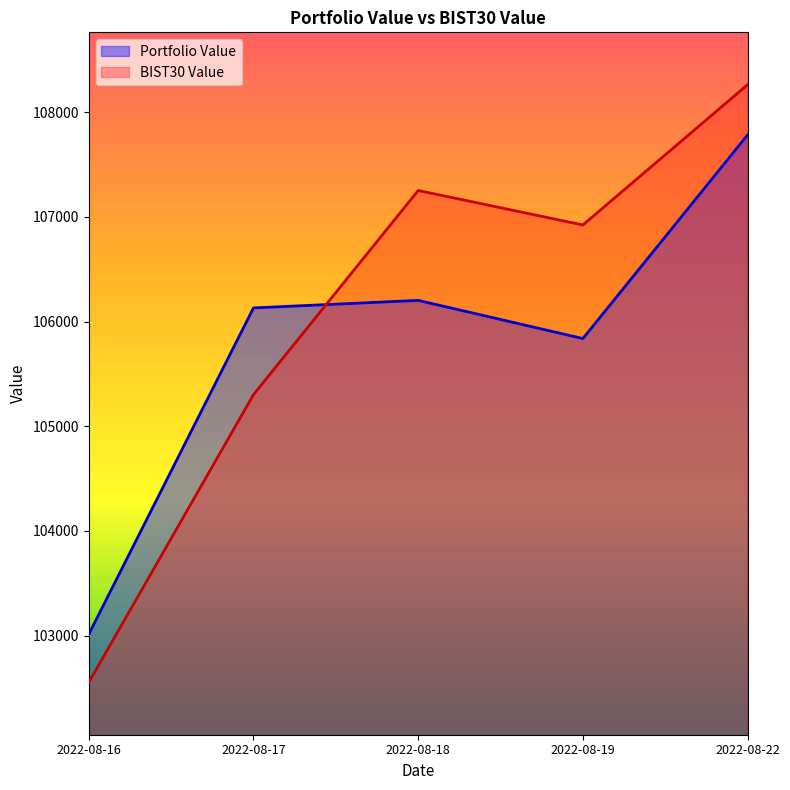

Is the value of BIST30 Value at 2022-08-18 greater than the value of Portfolio Value at 2022-08-16?

Yes